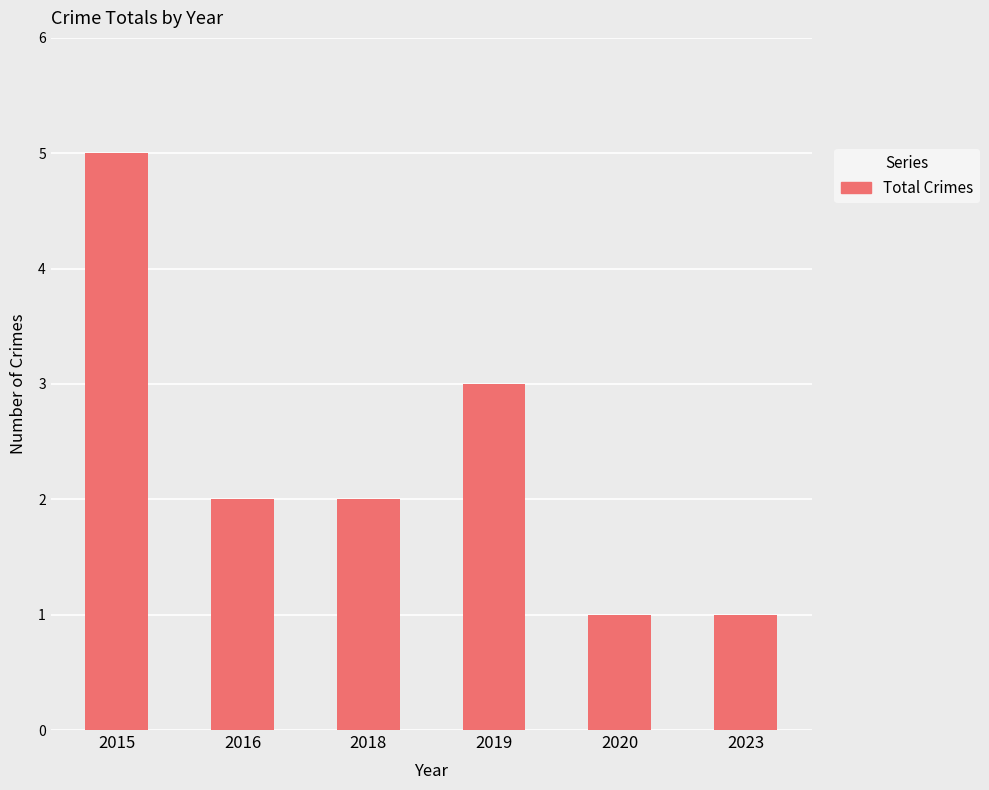

What is the ratio of the value at 2020 to the value at 2023?

1.0